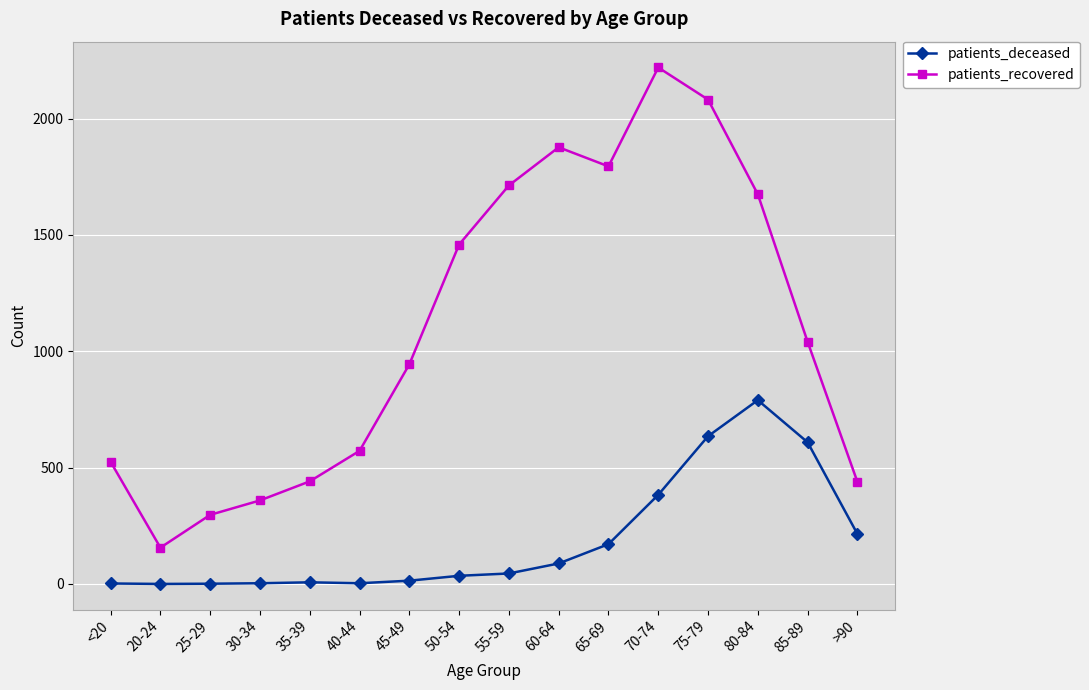

What is the label of the 10th point from the right?

45-49